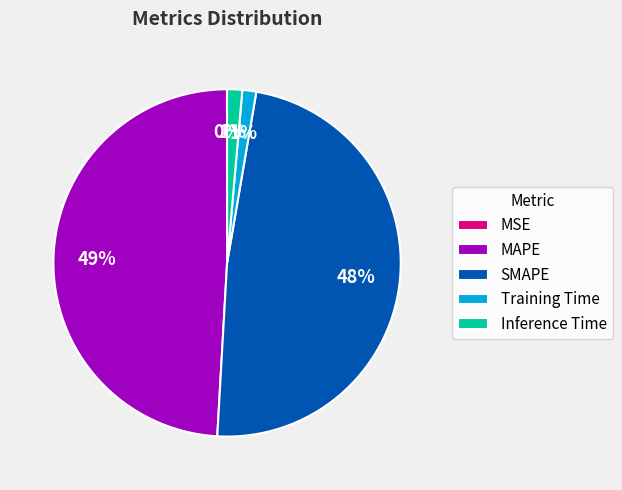

Which has a higher value, Inference Time or SMAPE?

SMAPE